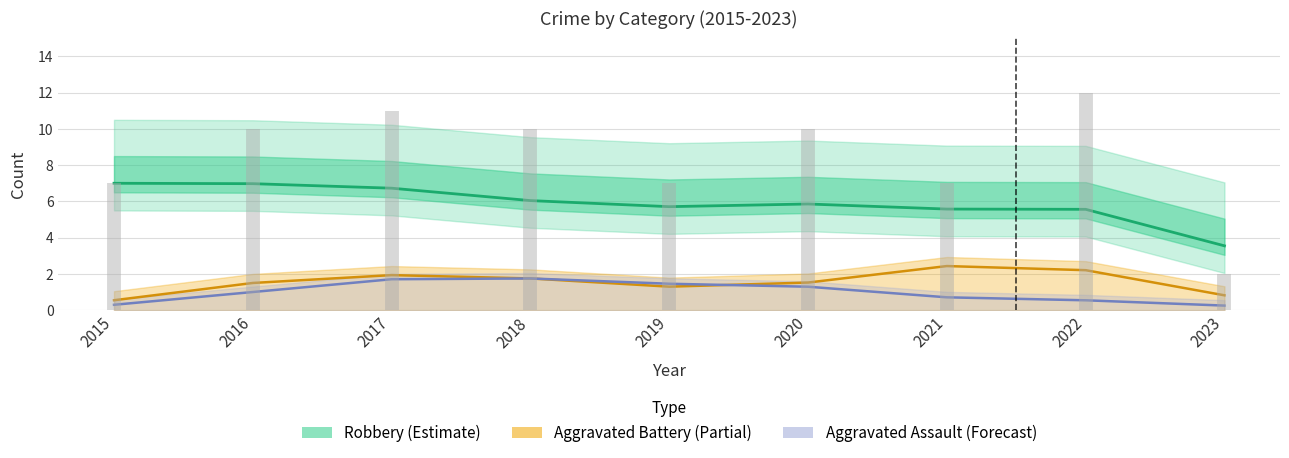

List the labels in order of Aggravated Assault value, largest first.

2018, 2017, 2019, 2020, 2016, 2021, 2022, 2015, 2023